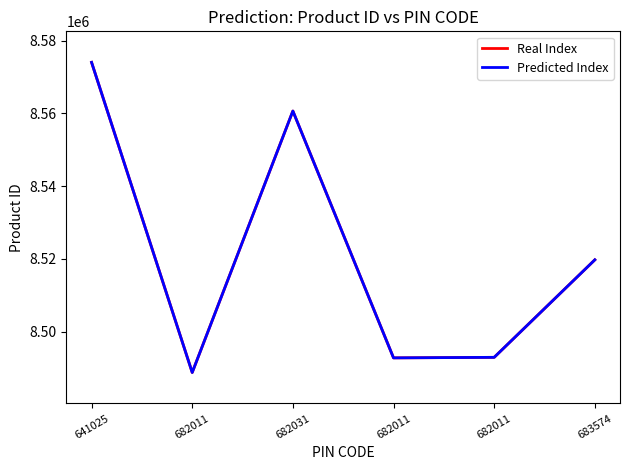

What is the difference between the Predicted Index values at 683574 and 682011?

26819